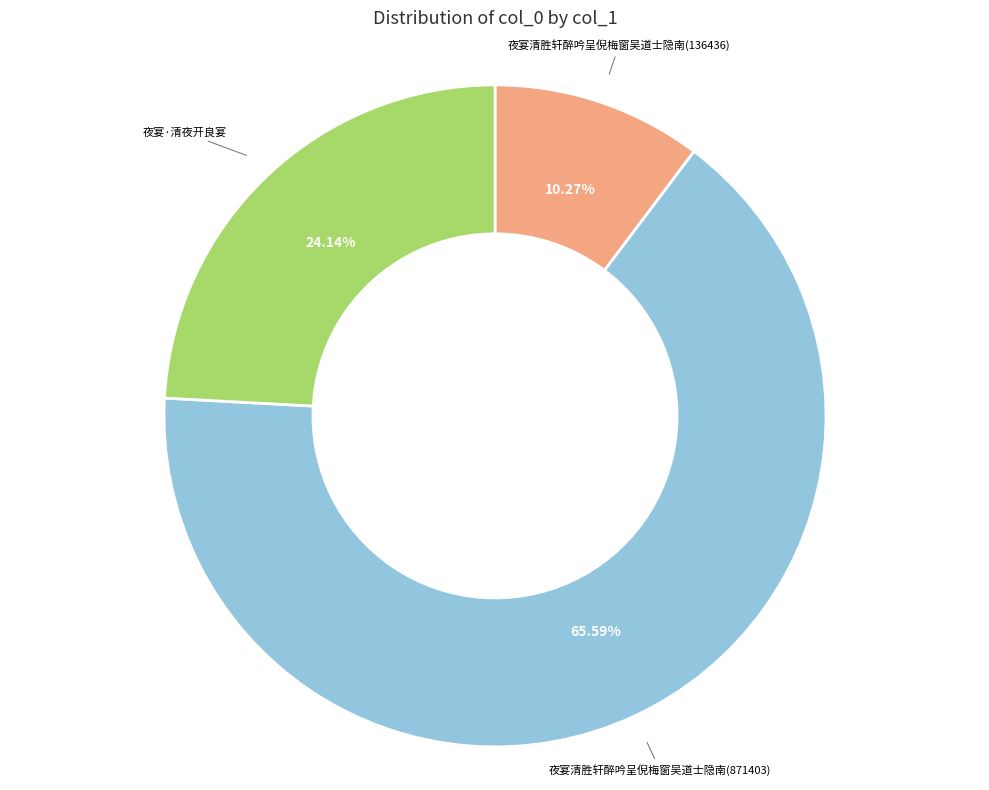

How many slices are in this pie chart?

3